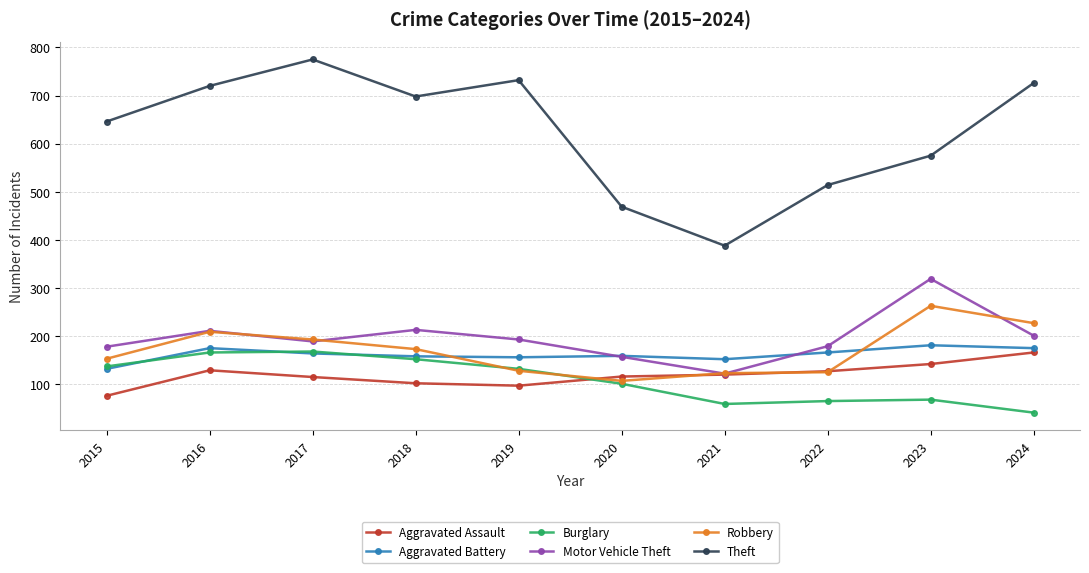

What are all the series names shown in the legend?

Aggravated Assault, Aggravated Battery, Burglary, Motor Vehicle Theft, Robbery, Theft